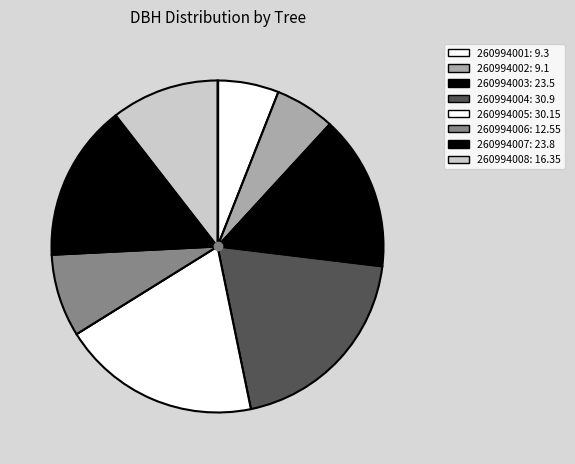

Which slice is the largest?

260994004